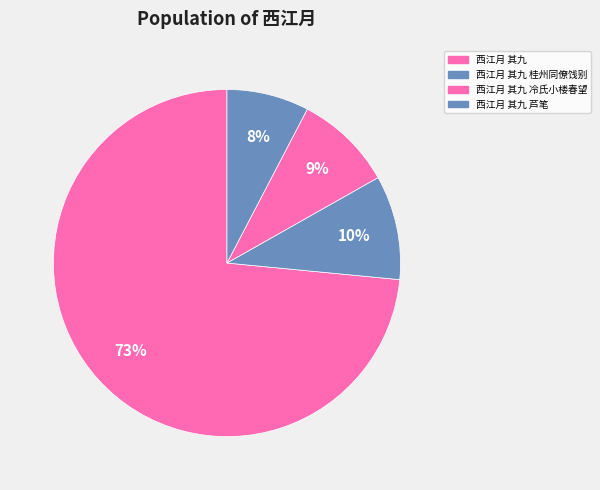

What is the smallest slice in the pie chart?

西江月 其九 芦笔